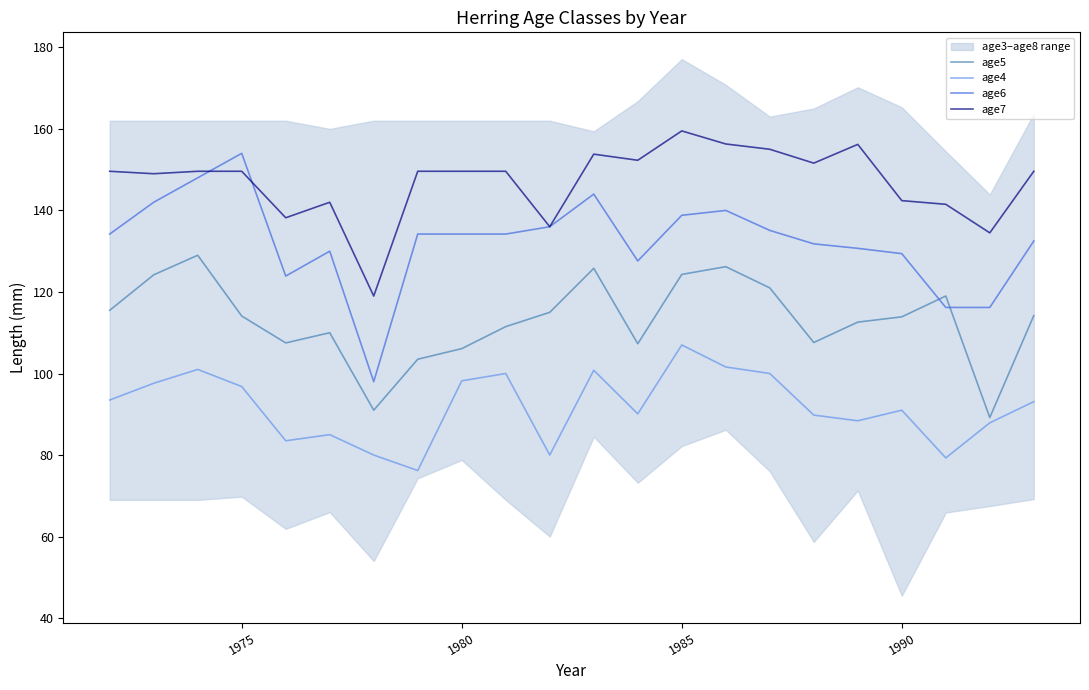

What value does the age5 series have at 1990?

113.9